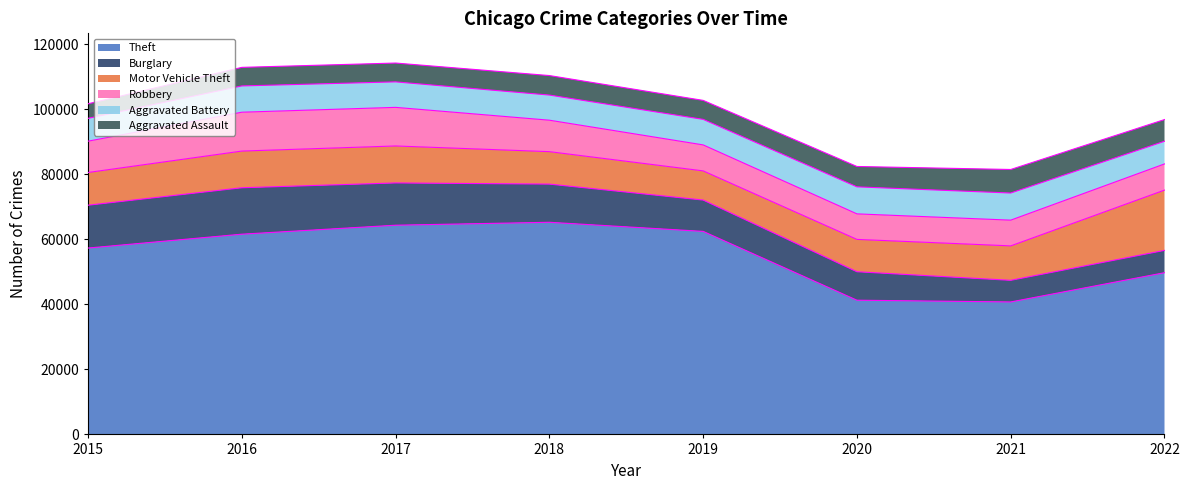

Between 2016 and 2019, which series saw the biggest shift?

Burglary